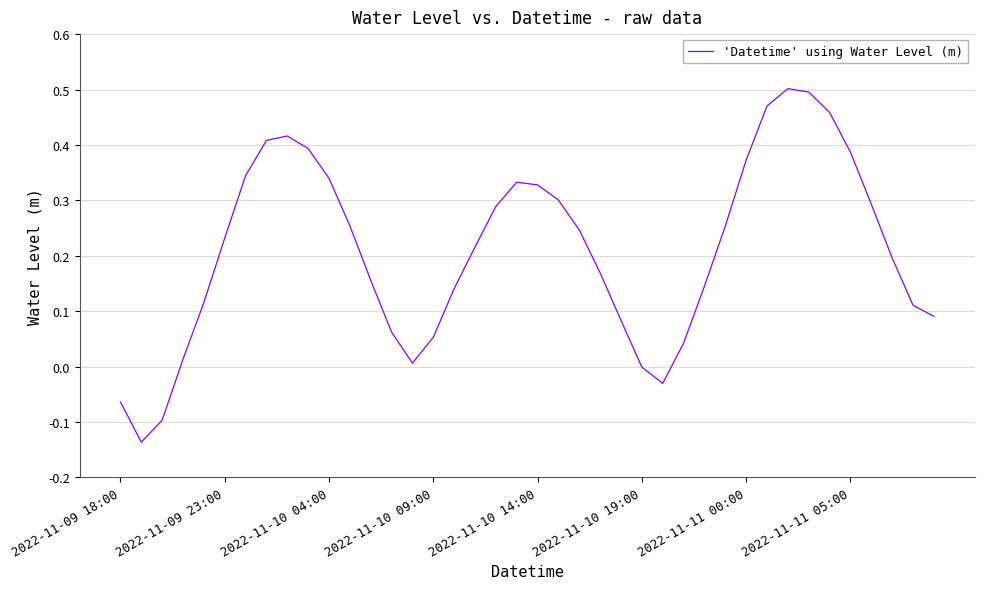

What is the difference between the maximum and minimum values?

0.6